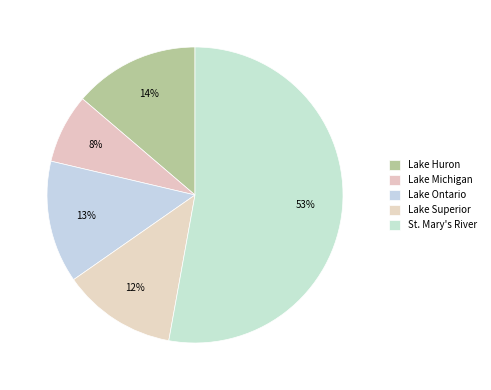

Is there any slice that represents more than half of the pie?

Yes